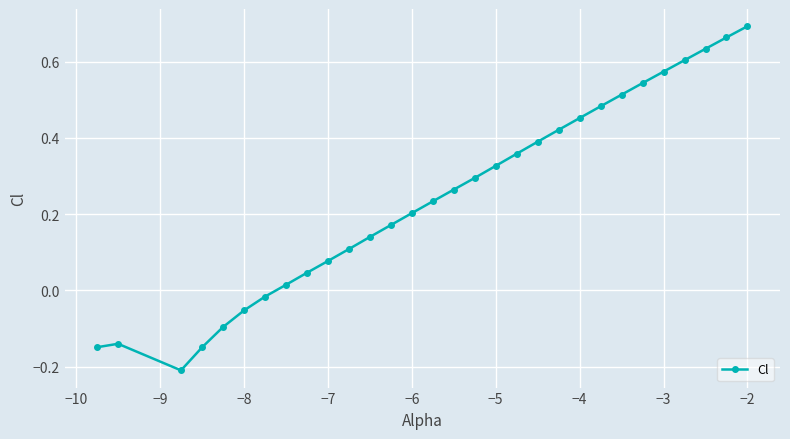

How many lines are shown in the chart?

1